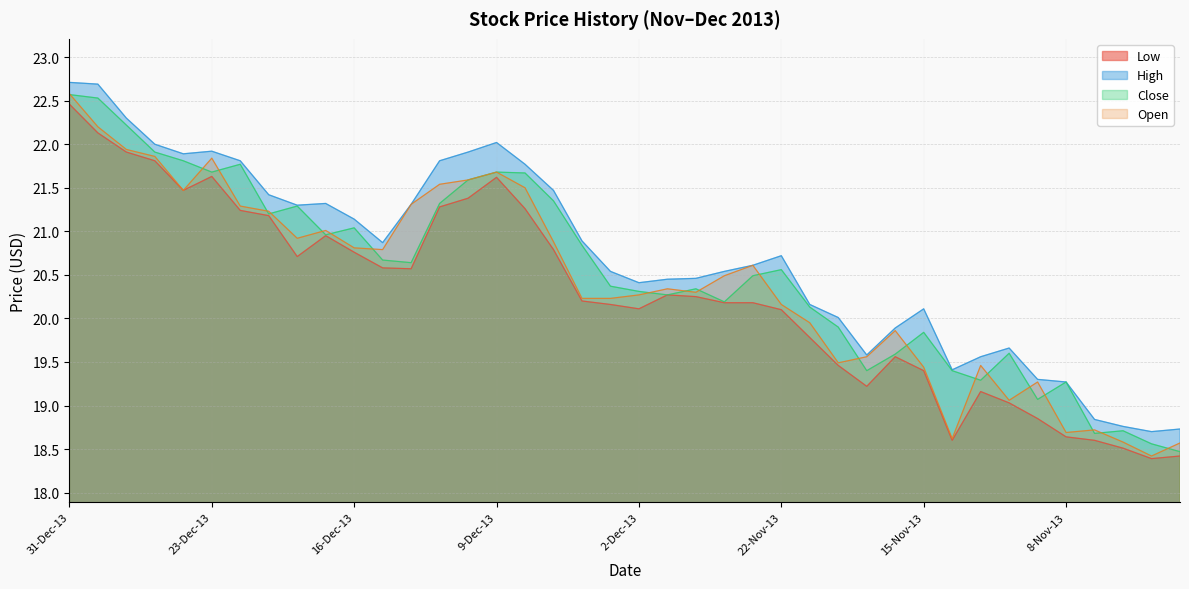

True or false: High has a value of 20.4 at 29-Nov-13.

True